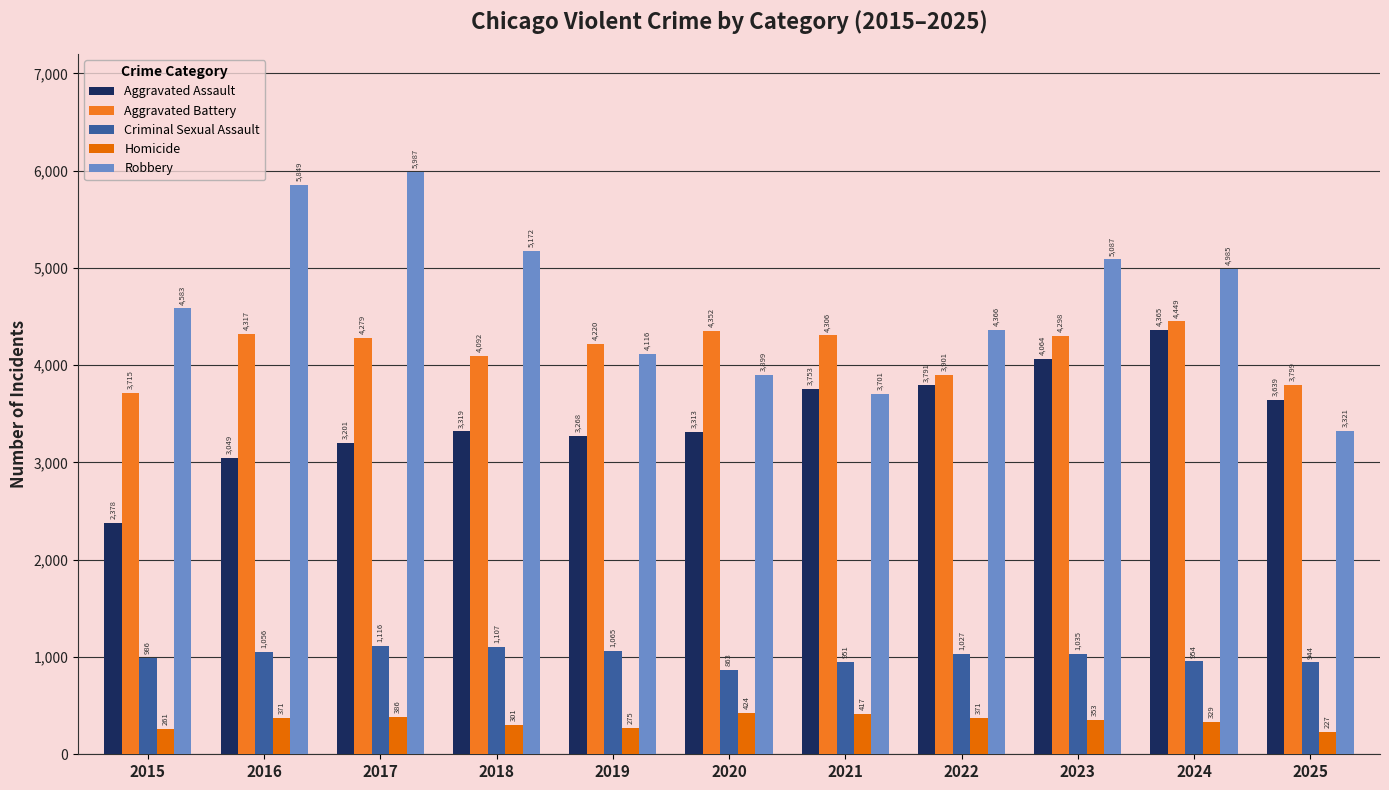

Which has a higher value, 2017 or 2025?

2025